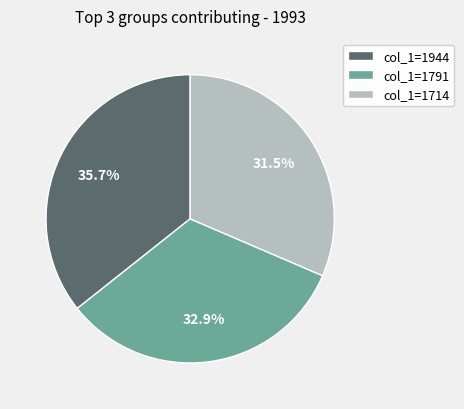

Rank the categories by value from lowest to highest.

col_1=1714, col_1=1791, col_1=1944